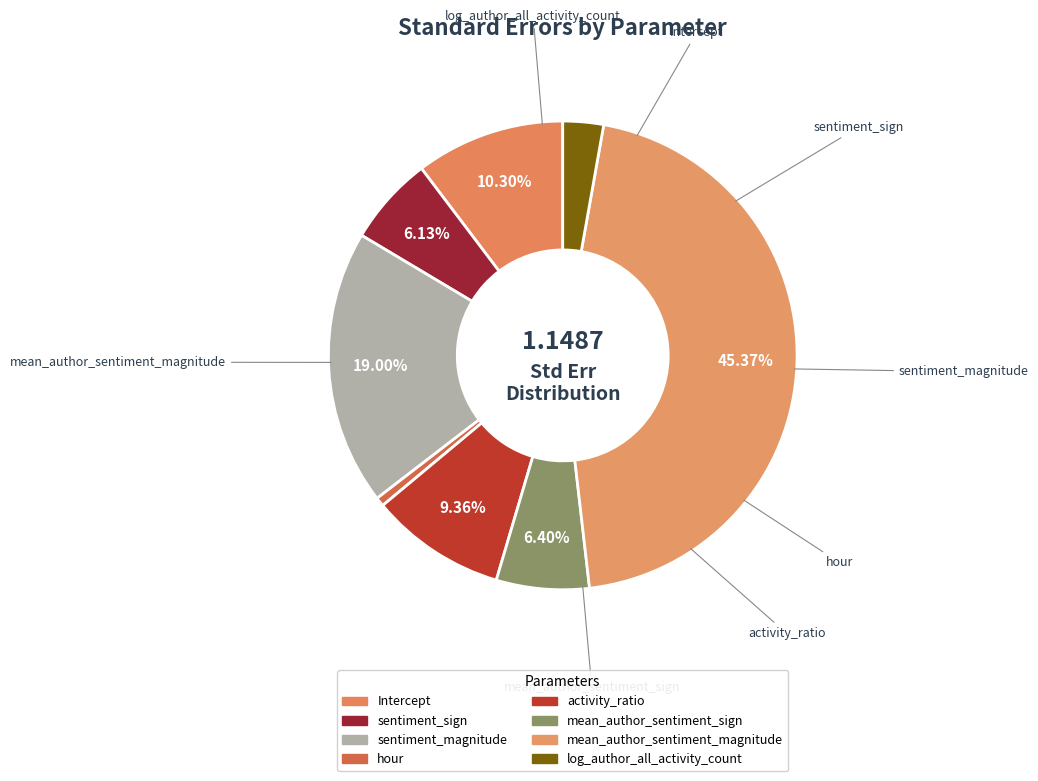

Count the number of slices in the pie.

8